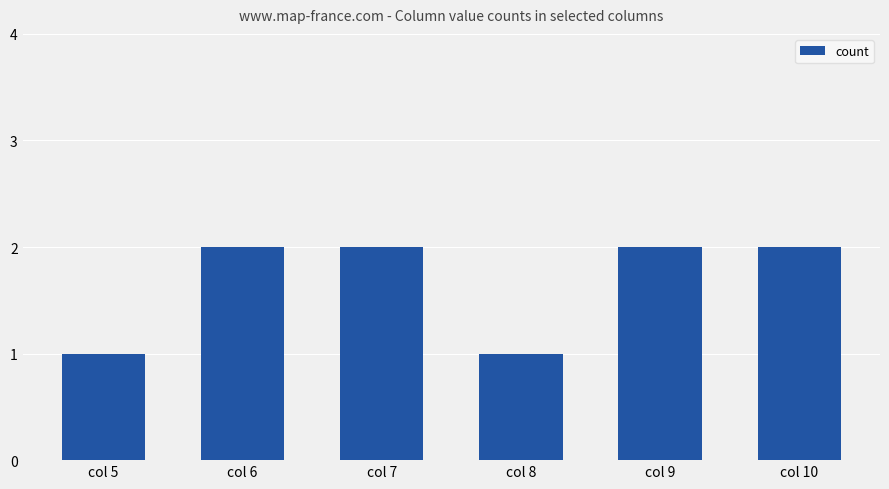

What is the difference between the second highest and minimum values?

1